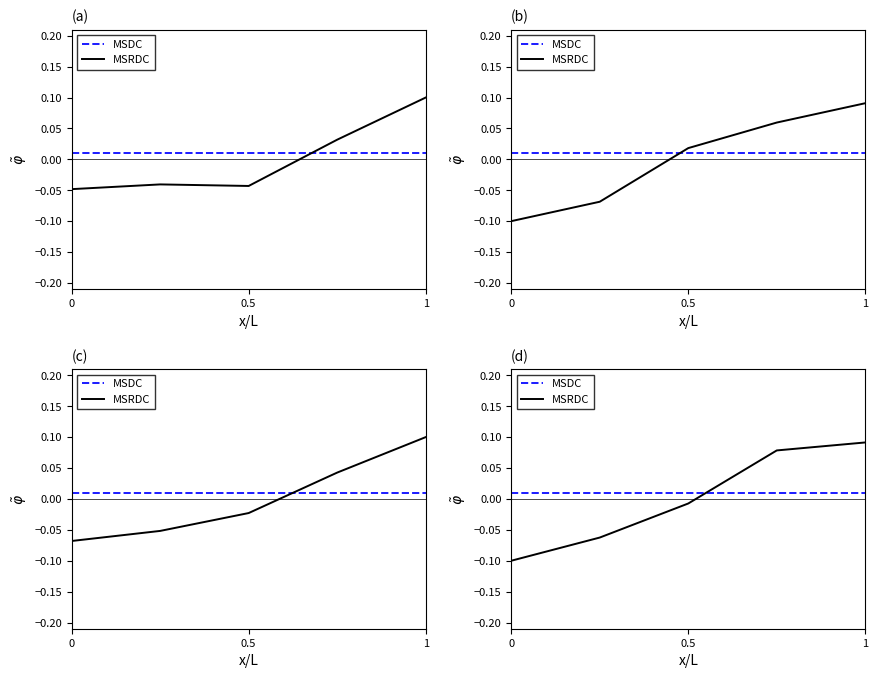

How many times do MSRDC and MSDC cross each other?

1